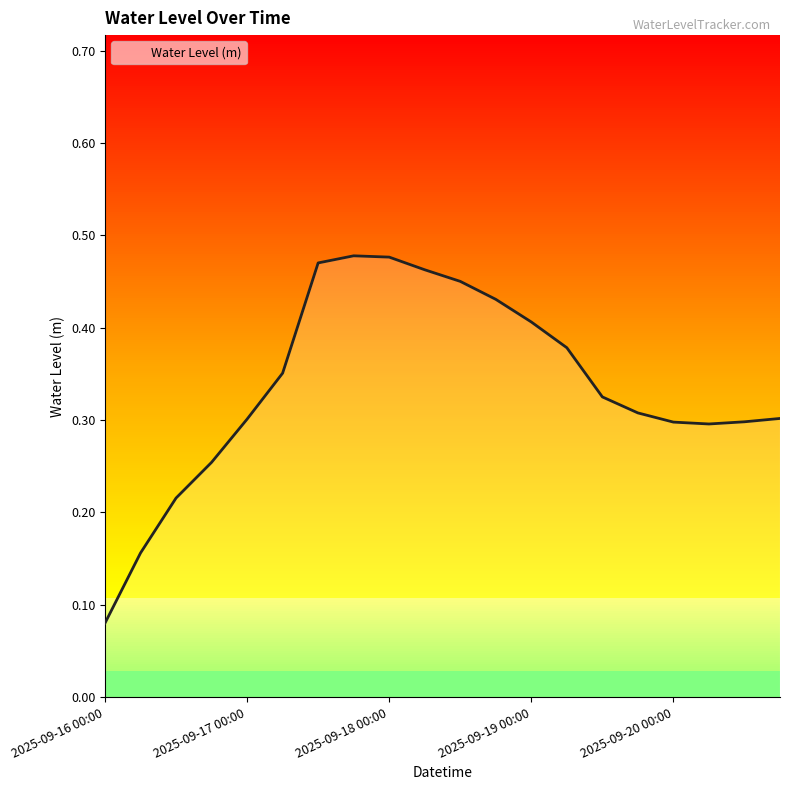

How many lines are shown in the chart?

1